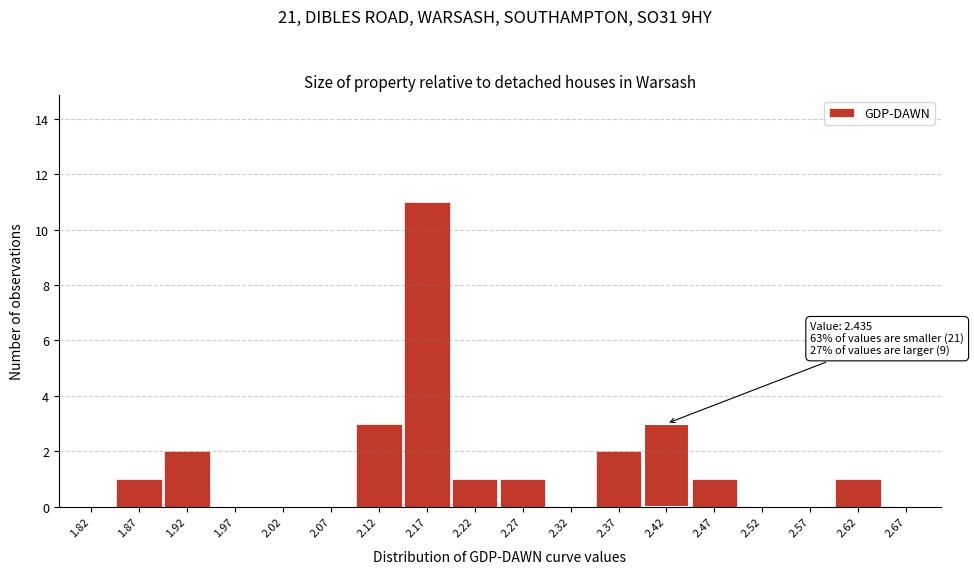

Over which range of the x-axis is the bar tallest?

2.15 to 2.20